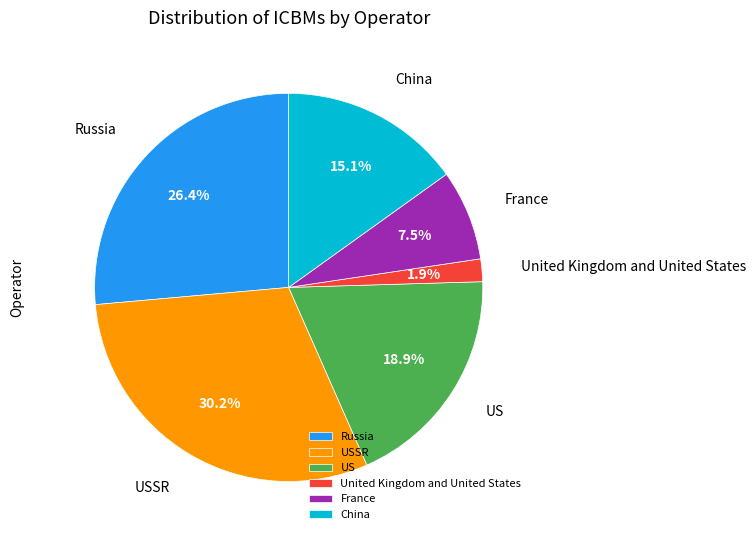

Rank the categories by value from highest to lowest.

USSR, Russia, US, China, France, United Kingdom and United States